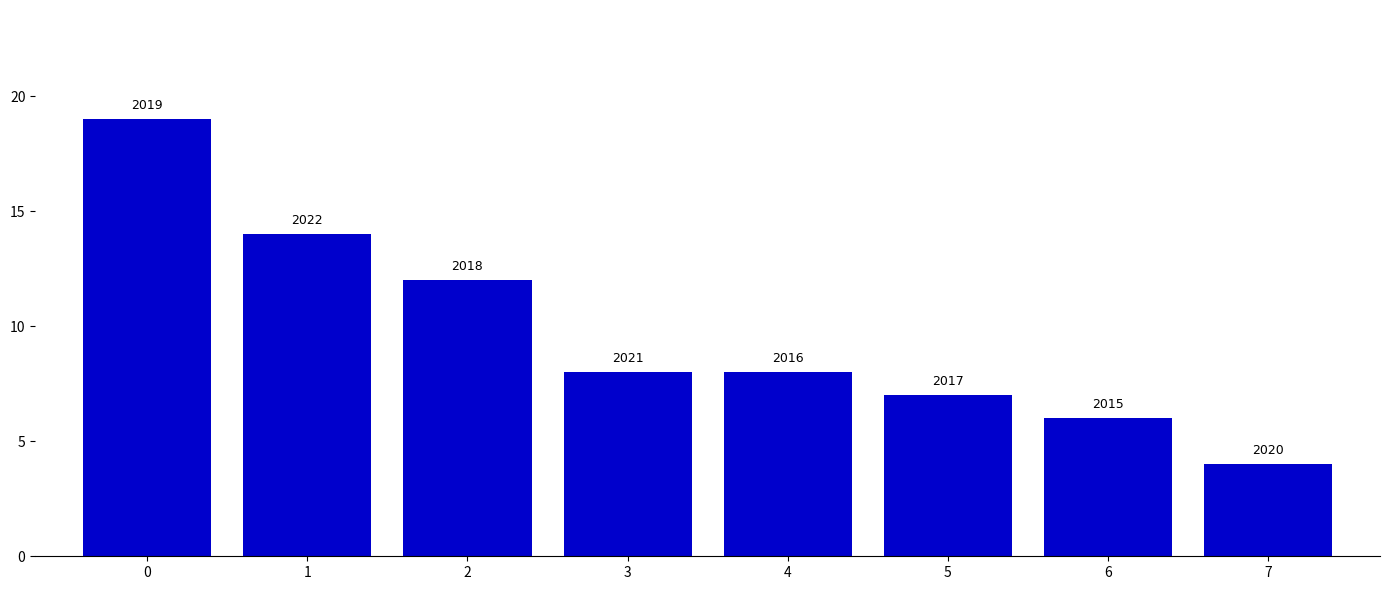

How many bars are there in total?

8